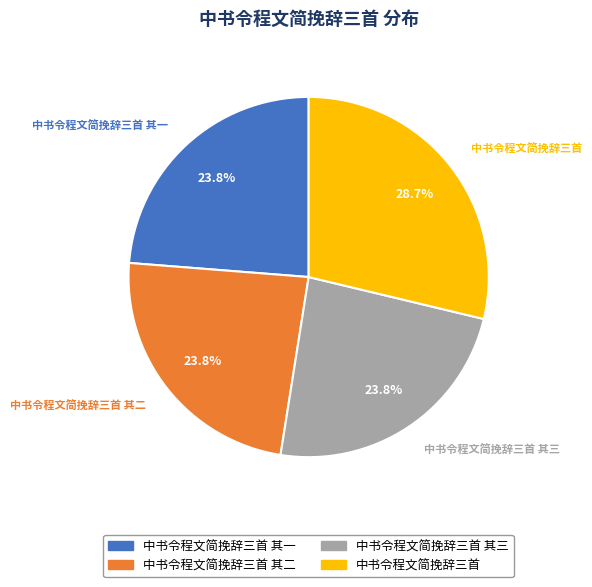

Is there a majority slice in this chart?

No